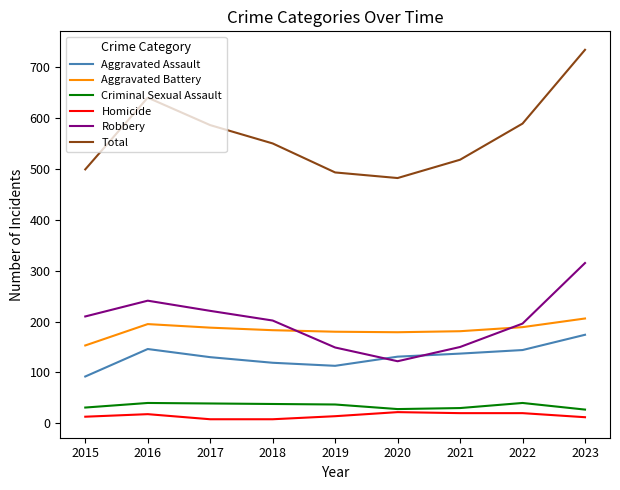

At which category is the sum across all series the highest?

2023